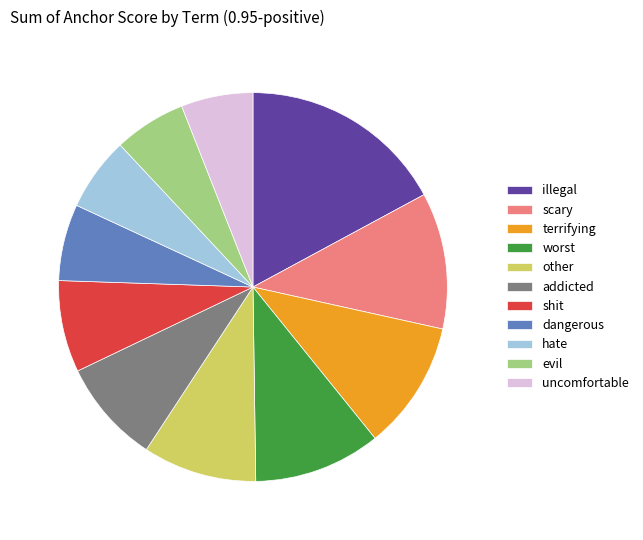

What is the largest slice in the pie chart?

illegal